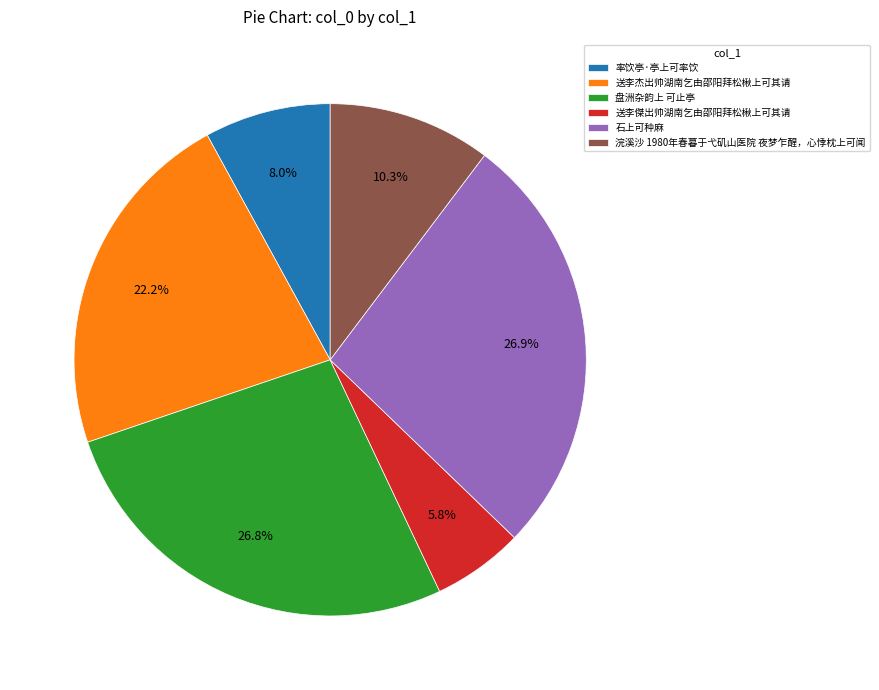

To the nearest percent, what is the combined percentage of 盘洲杂韵上 可止亭 and 率饮亭·亭上可率饮?

35%